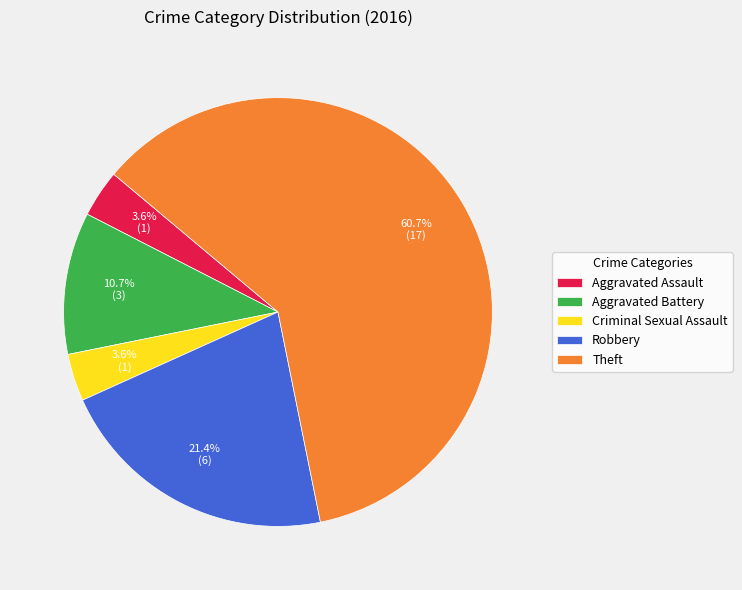

The Robbery slice represents 21% of the pie. True or false?

True